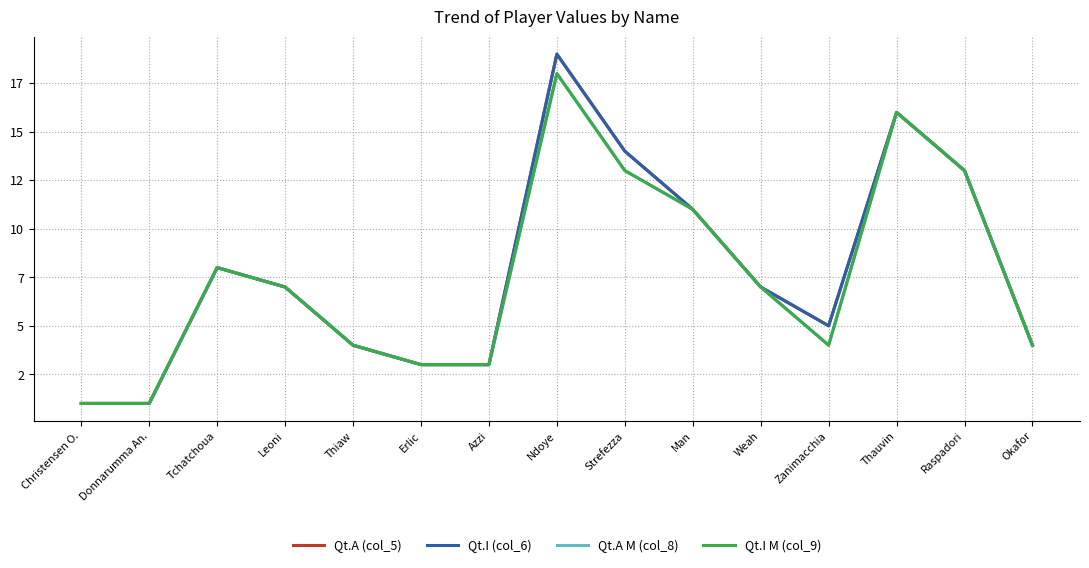

The value of Qt.A M (col_8) at Erlic is 3. True or false?

True